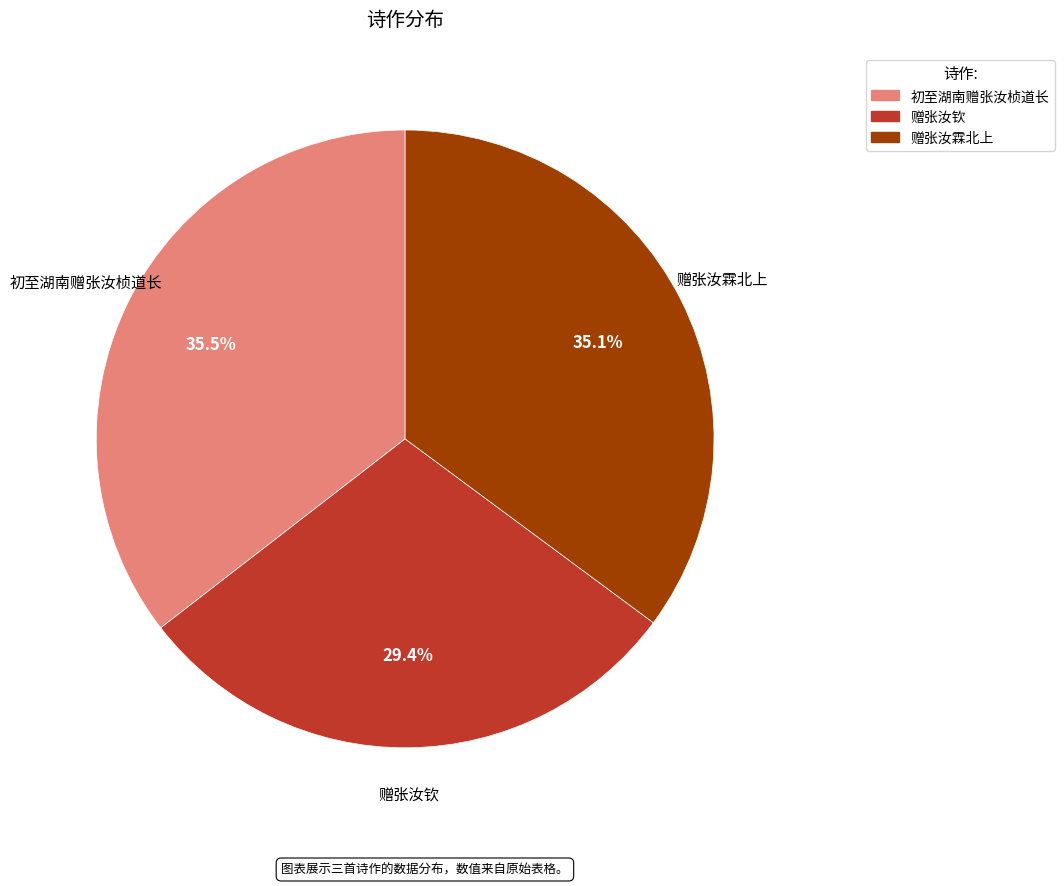

Approximately how many times larger is the value at 赠张汝钦 compared to 赠张汝霖北上?

0.8